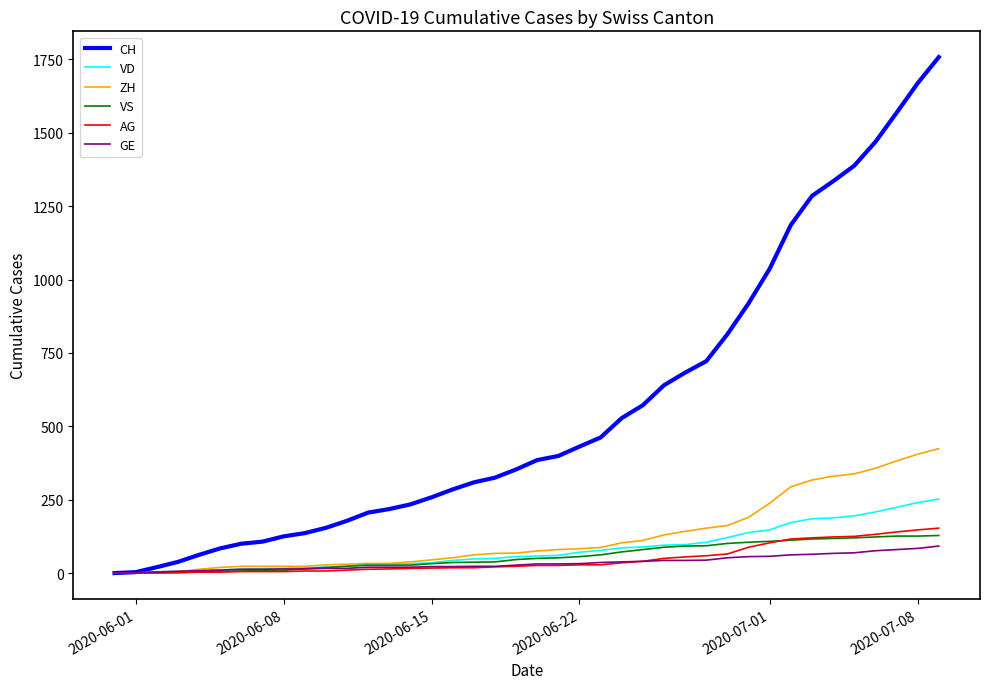

Which series has the widest spread of values?

CH